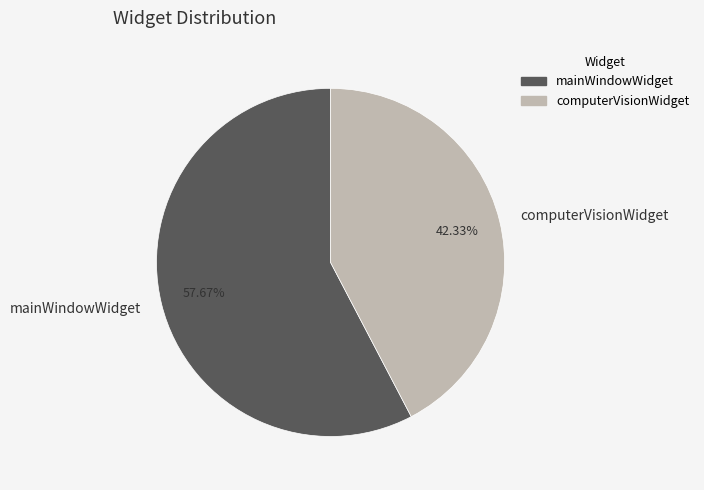

To the nearest percent, what is the average slice percentage?

50%